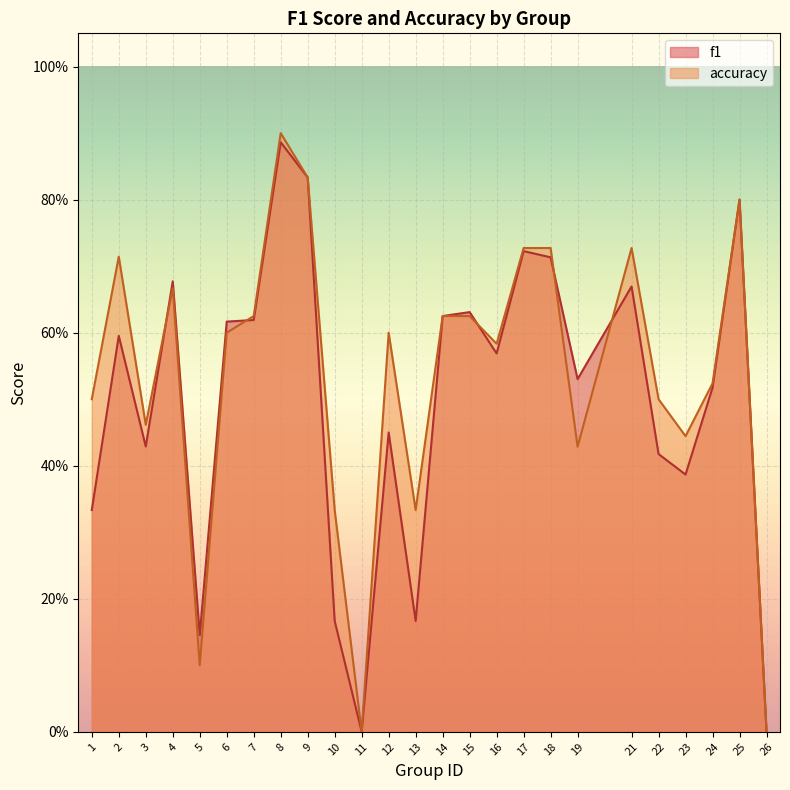

What is the value of the f1 point at the 23rd from the left?

0.5